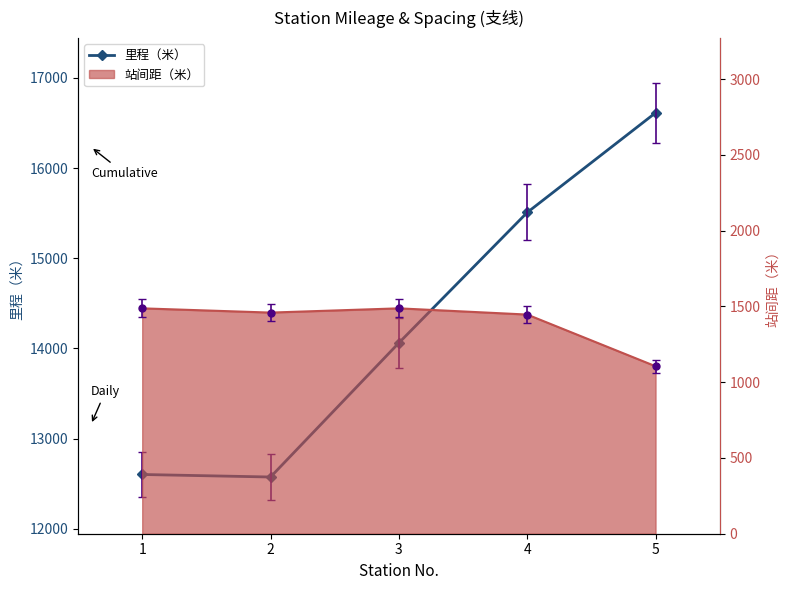

Does the chart have visible grid lines?

No